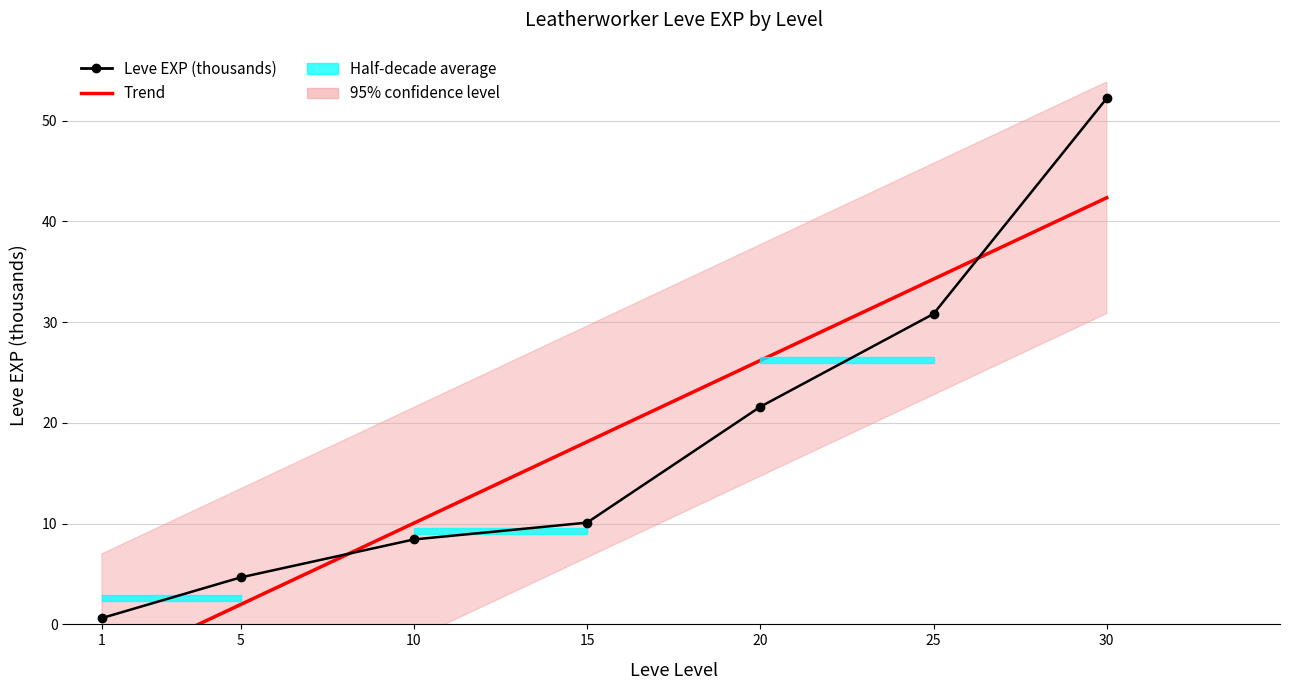

List the labels in order of Trend value, smallest first.

1, 5, 10, 15, 20, 25, 30